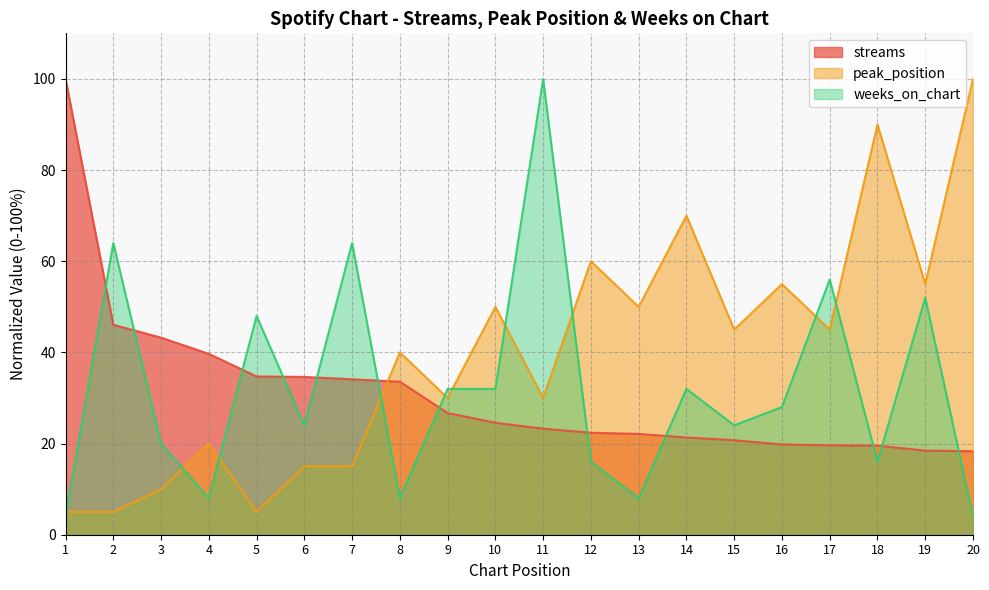

Which series ends up on top after the final intersection of weeks_on_chart and streams?

streams